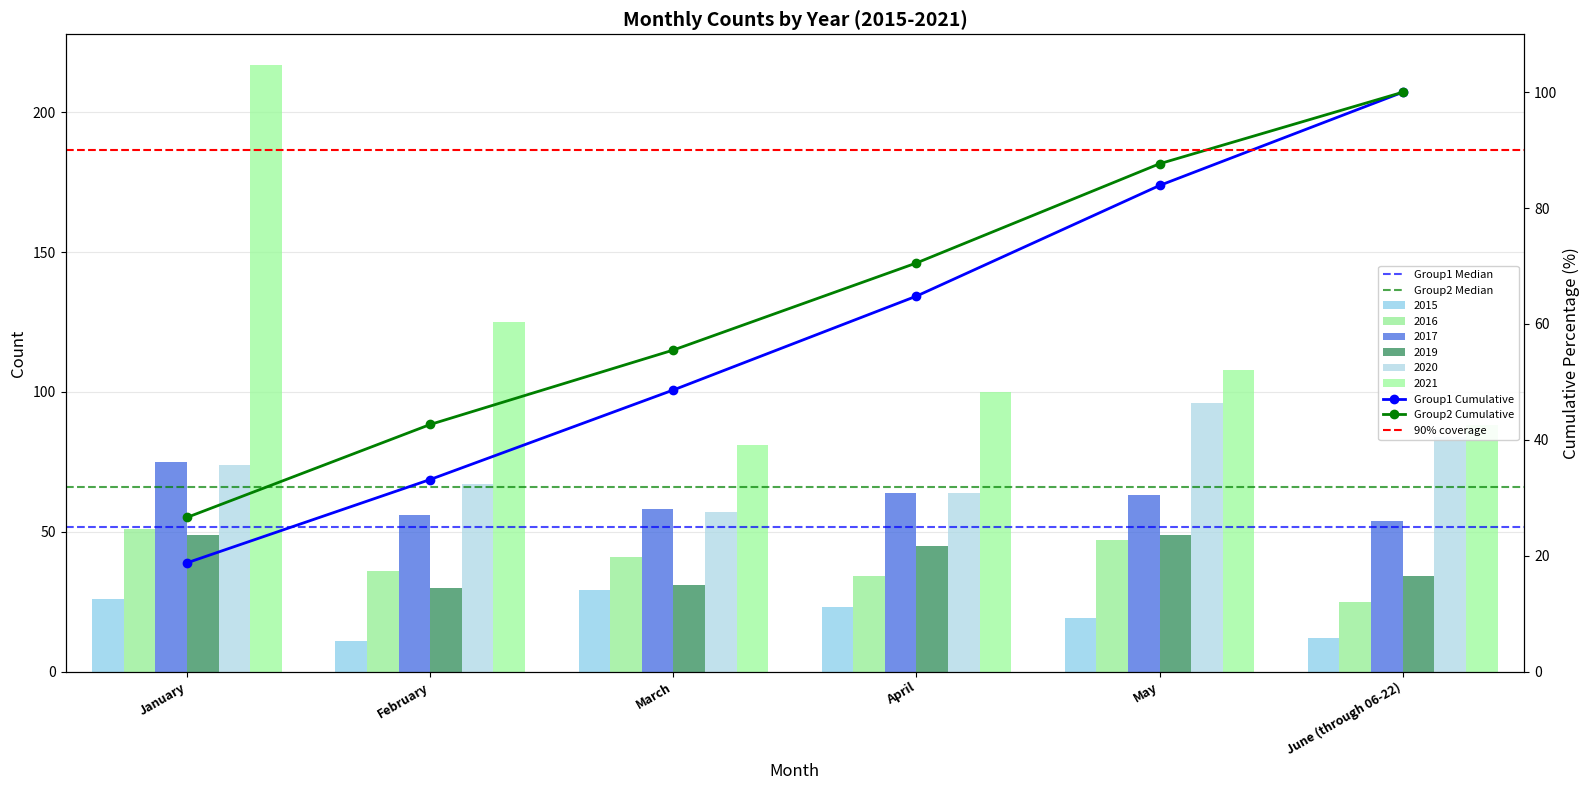

How many bars are there in each group?

6